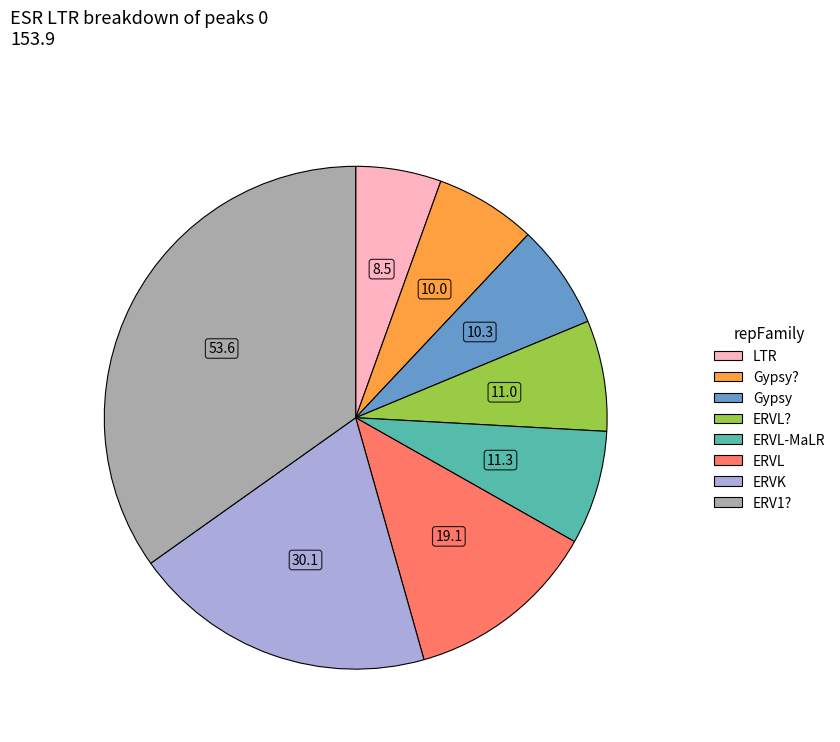

Is there any slice that represents more than half of the pie?

No